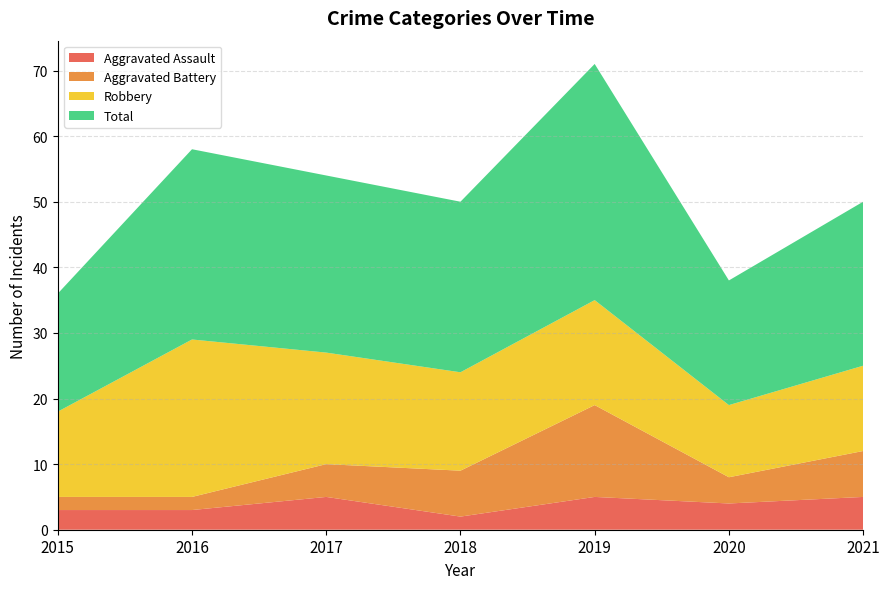

At which label does Total first exceed 50?

2016